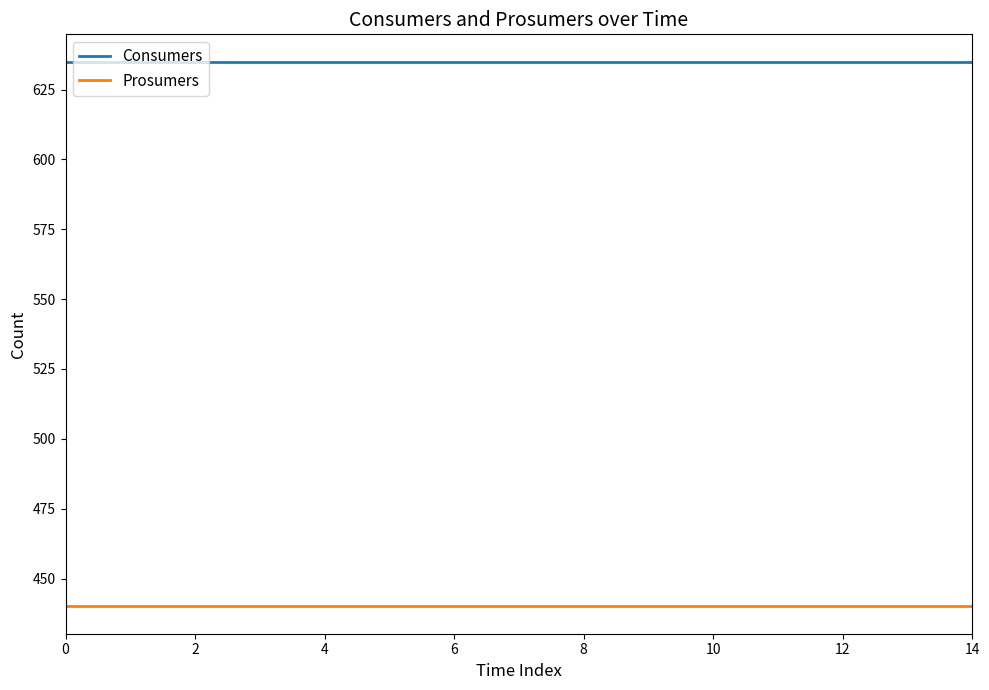

Reading left to right, what are all the values shown in this chart?

Consumers: 635	635	635	635	635	635	635	635	635	635	635	635	635	635	635
Prosumers: 440	440	440	440	440	440	440	440	440	440	440	440	440	440	440